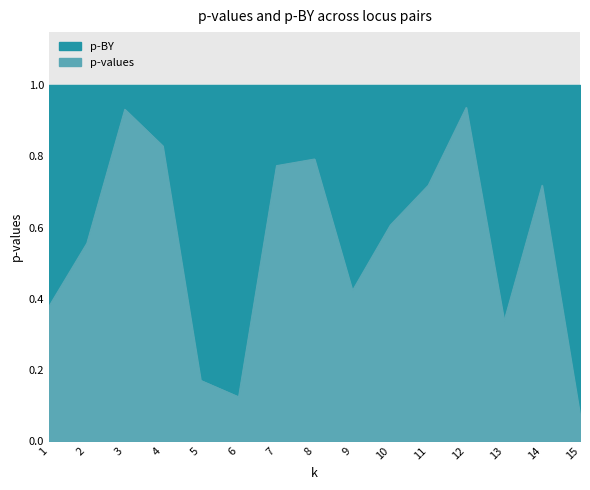

What is the value of the 1st point from the left?

0.4